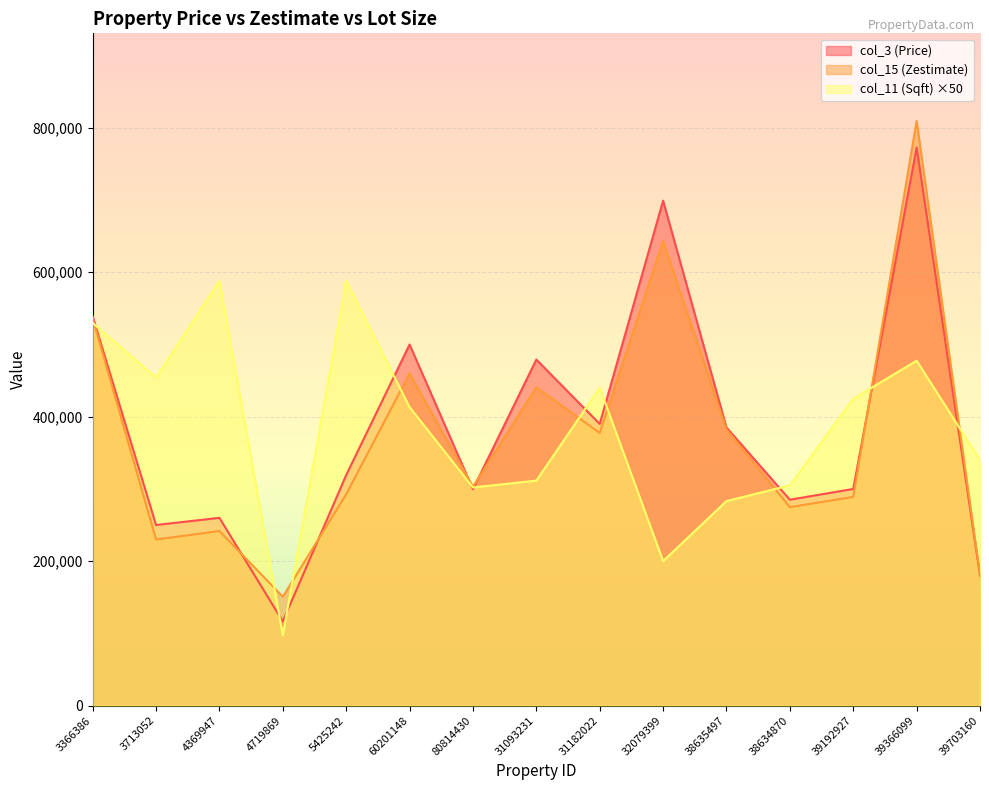

Where is the first local maximum for col_15 (Zestimate)?

4369947